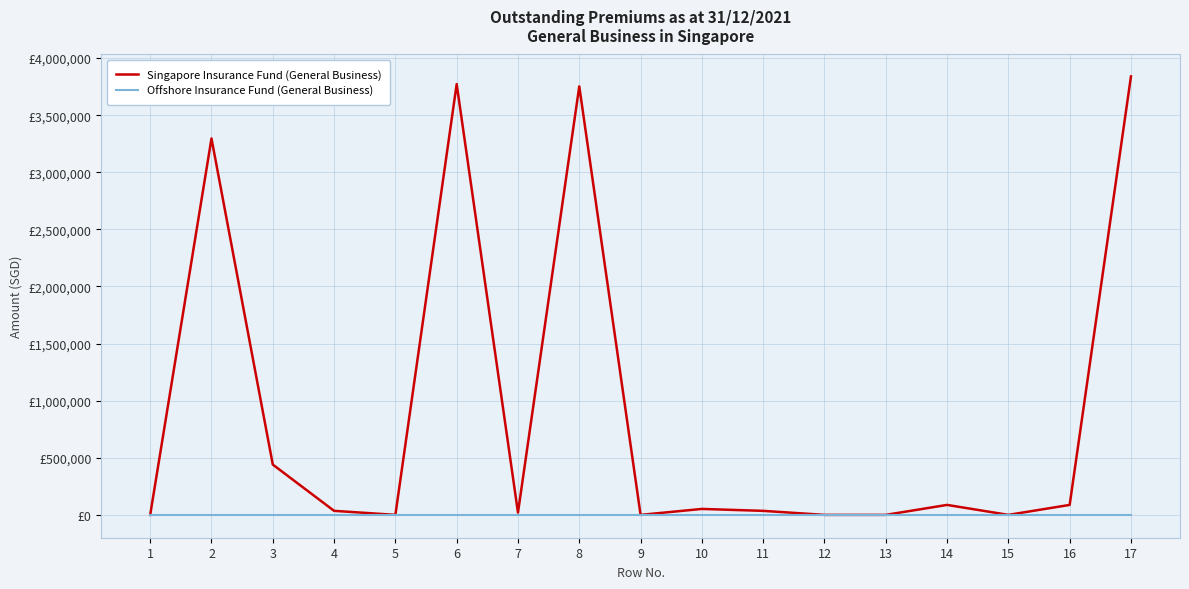

Which series has the largest range (max minus min)?

Singapore Insurance Fund (General Business)